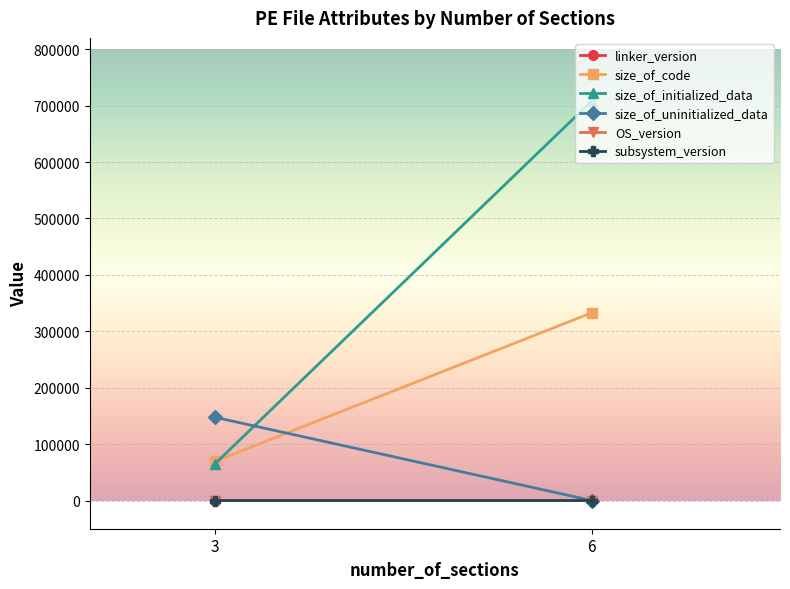

Count the number of data series in this chart.

6